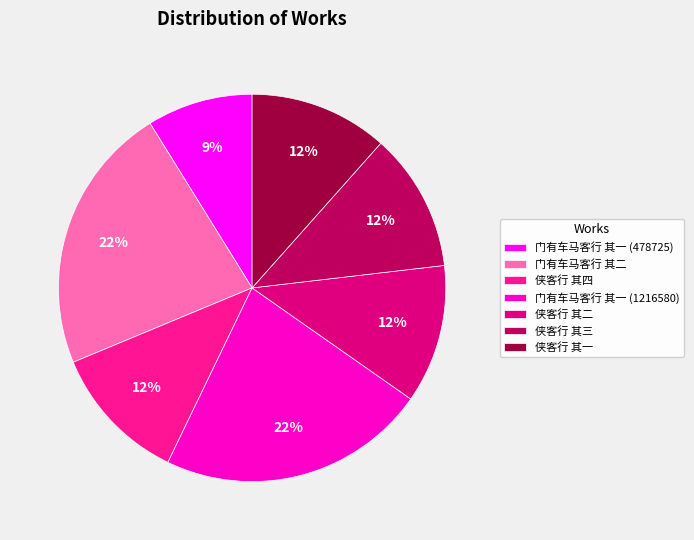

To the nearest percent, what is the average slice percentage?

14%